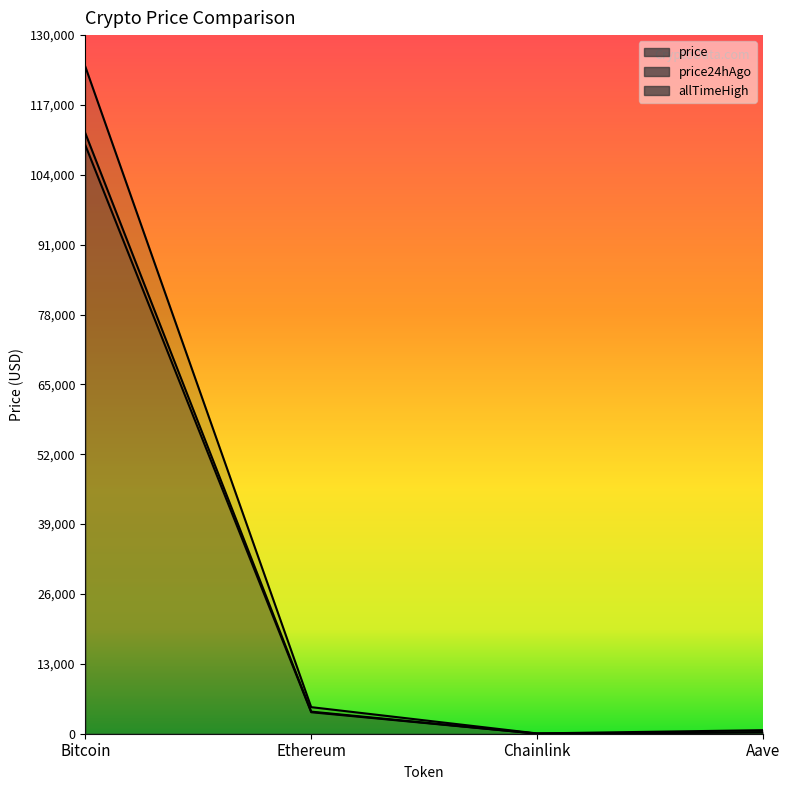

What position from the right is Chainlink?

2